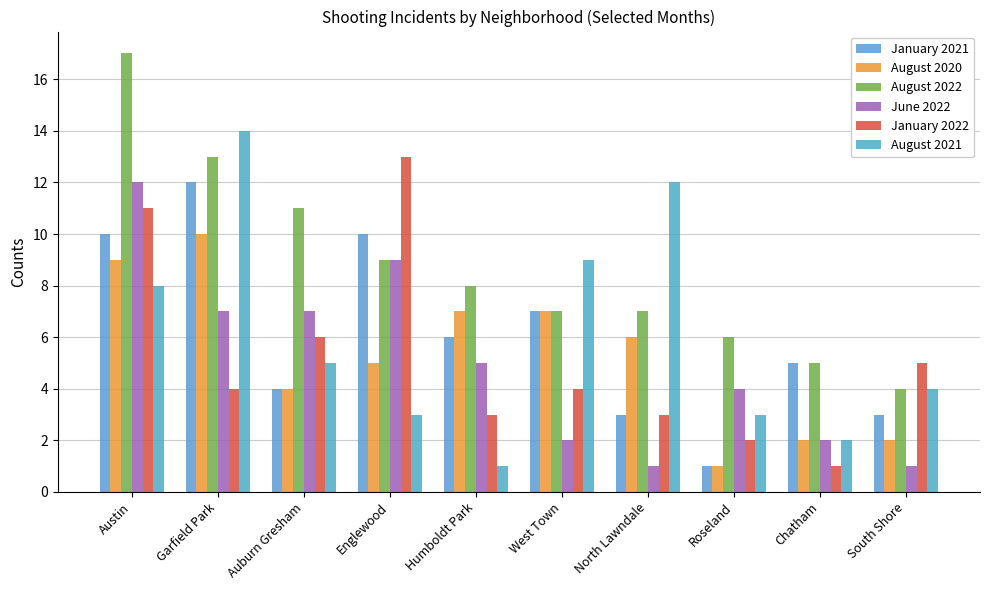

What is the average value of the January 2021 series?

6